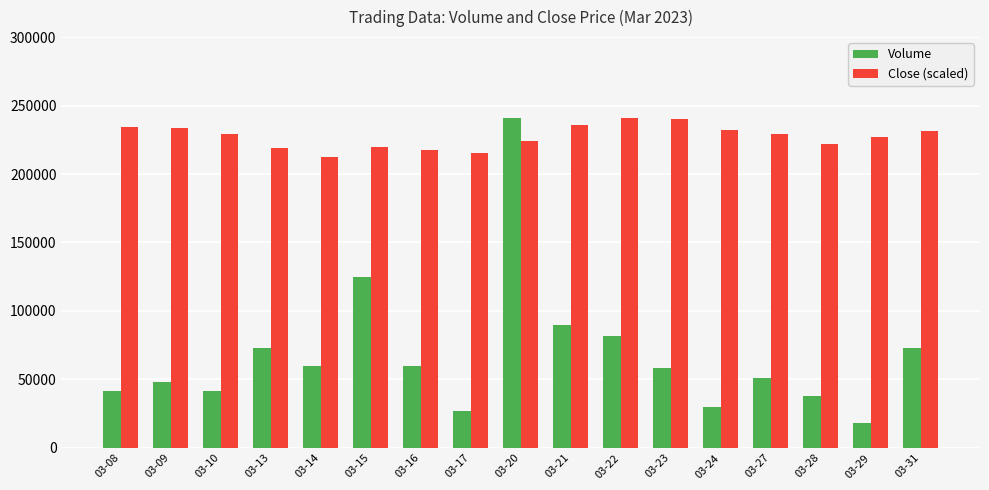

Rank the series at 03-22 from highest to lowest value.

Close (scaled), Volume